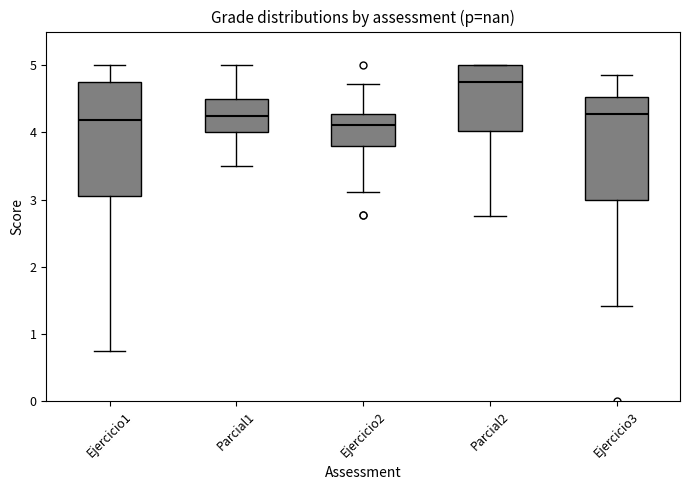

Where is the upper edge of the box for Ejercicio3 on the y-axis? The values are not printed on the chart, so give them approximately, as read against the axis.

4.5